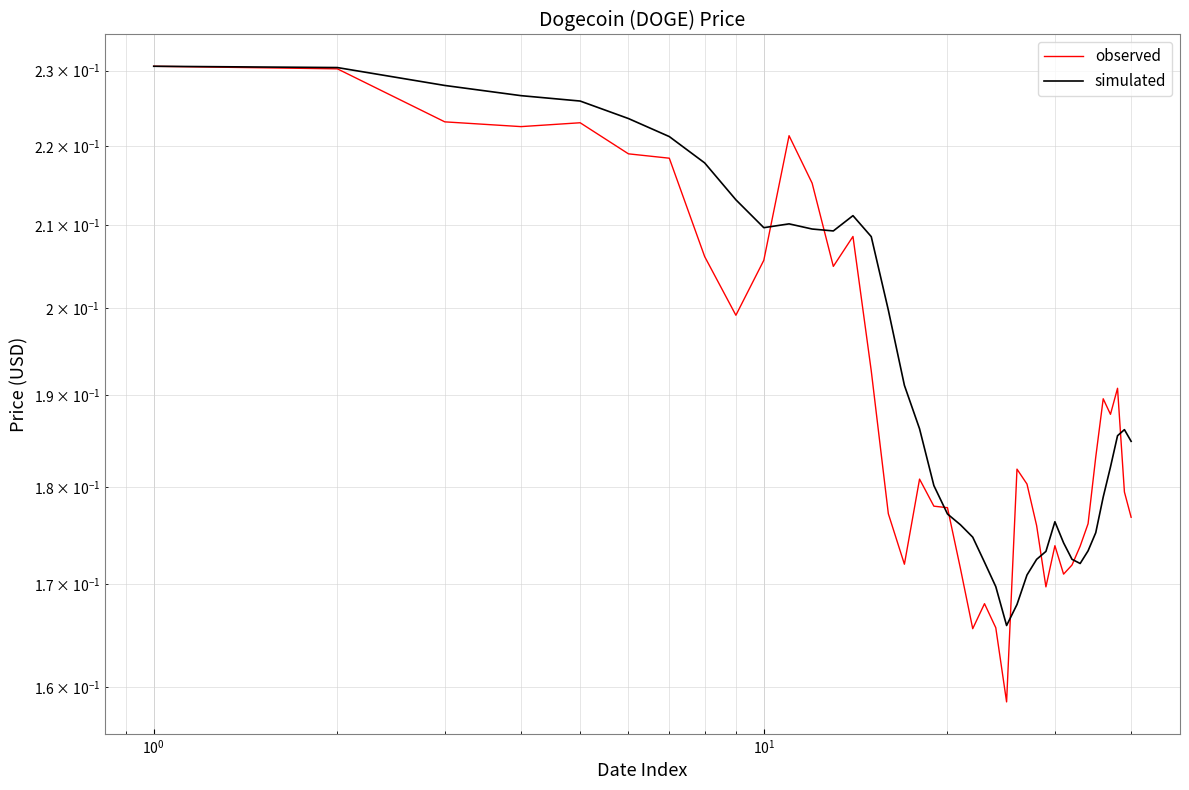

List the series in order of their peak value, highest first.

observed, simulated